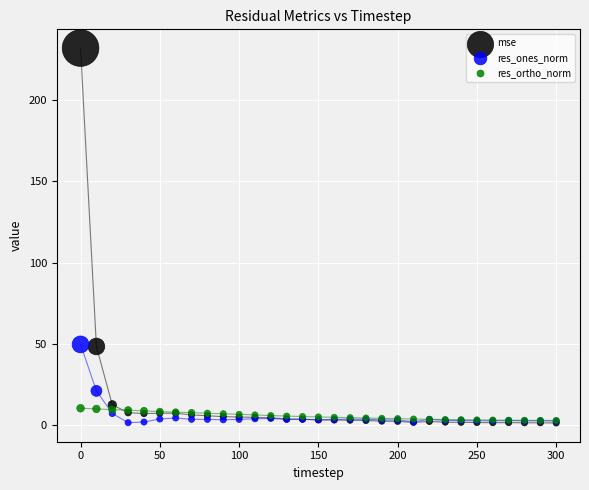

What are all the series names shown in the legend?

mse, res_ones_norm, res_ortho_norm